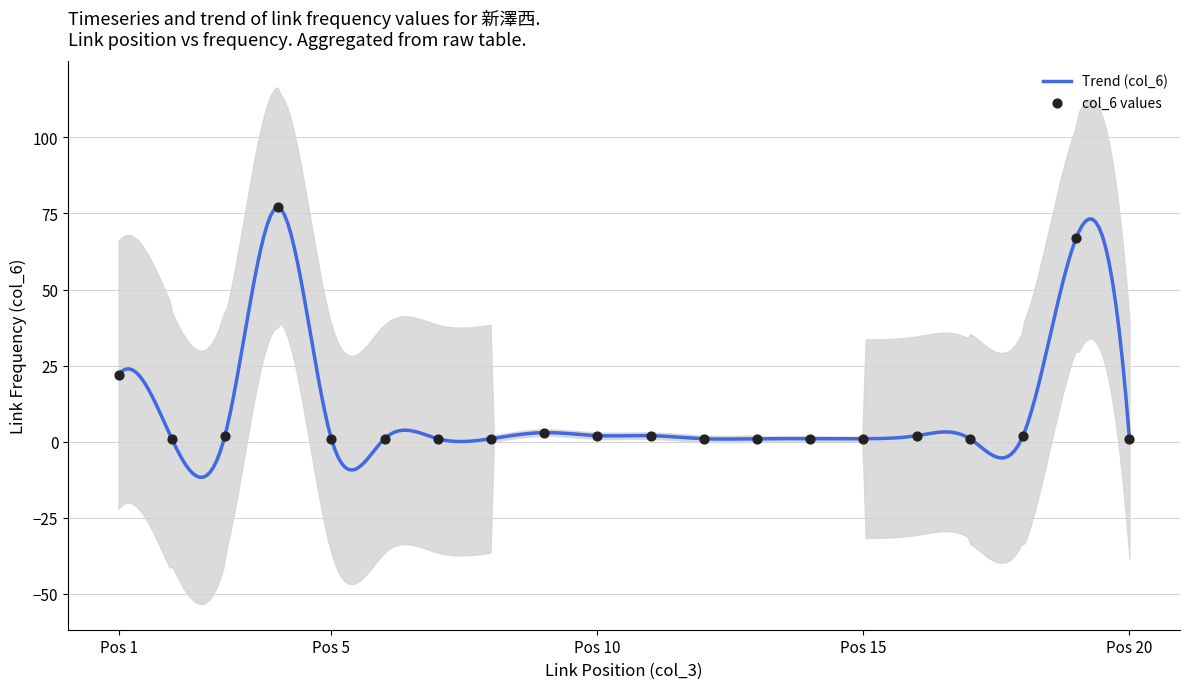

What is the maximum value for Trend (col_6)?

77.0